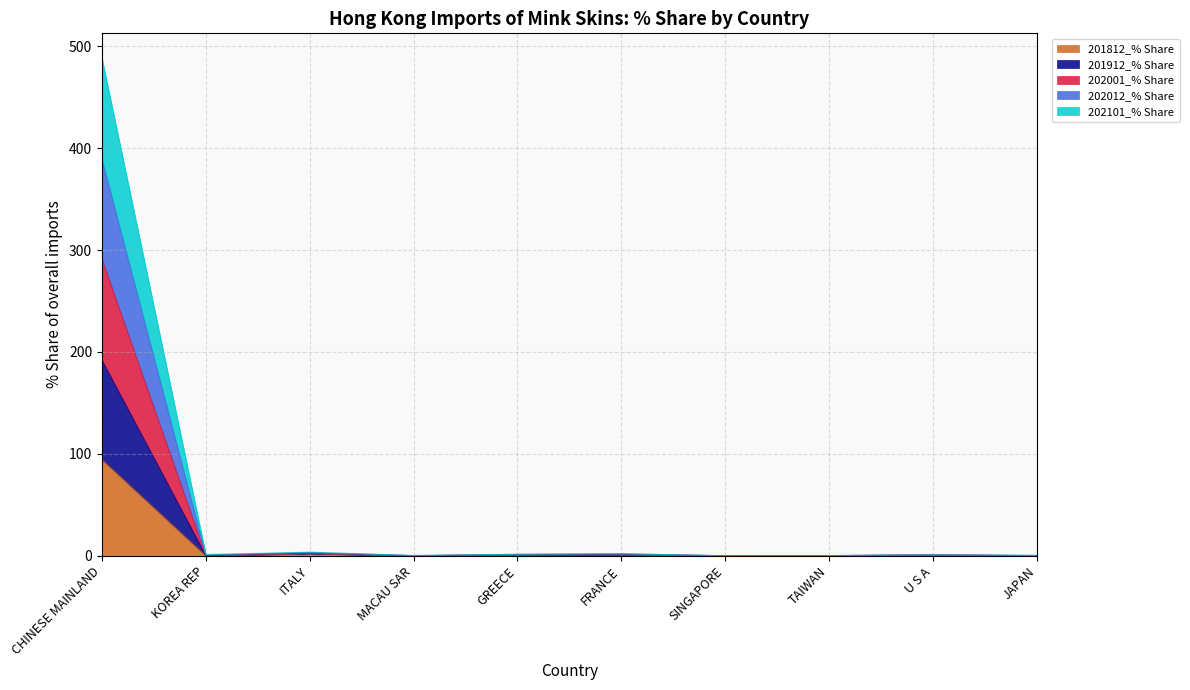

True or false: 201812_% Share and 201912_% Share intersect in this chart.

False